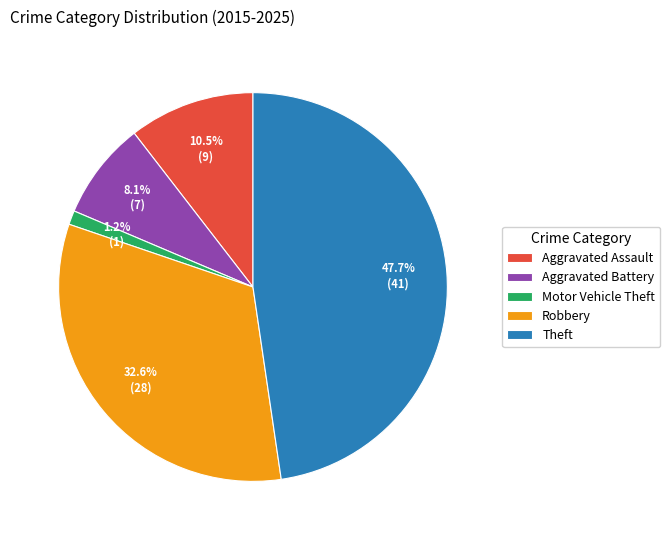

To the nearest percent, what is the difference between the Aggravated Assault and Theft slice percentages?

37%